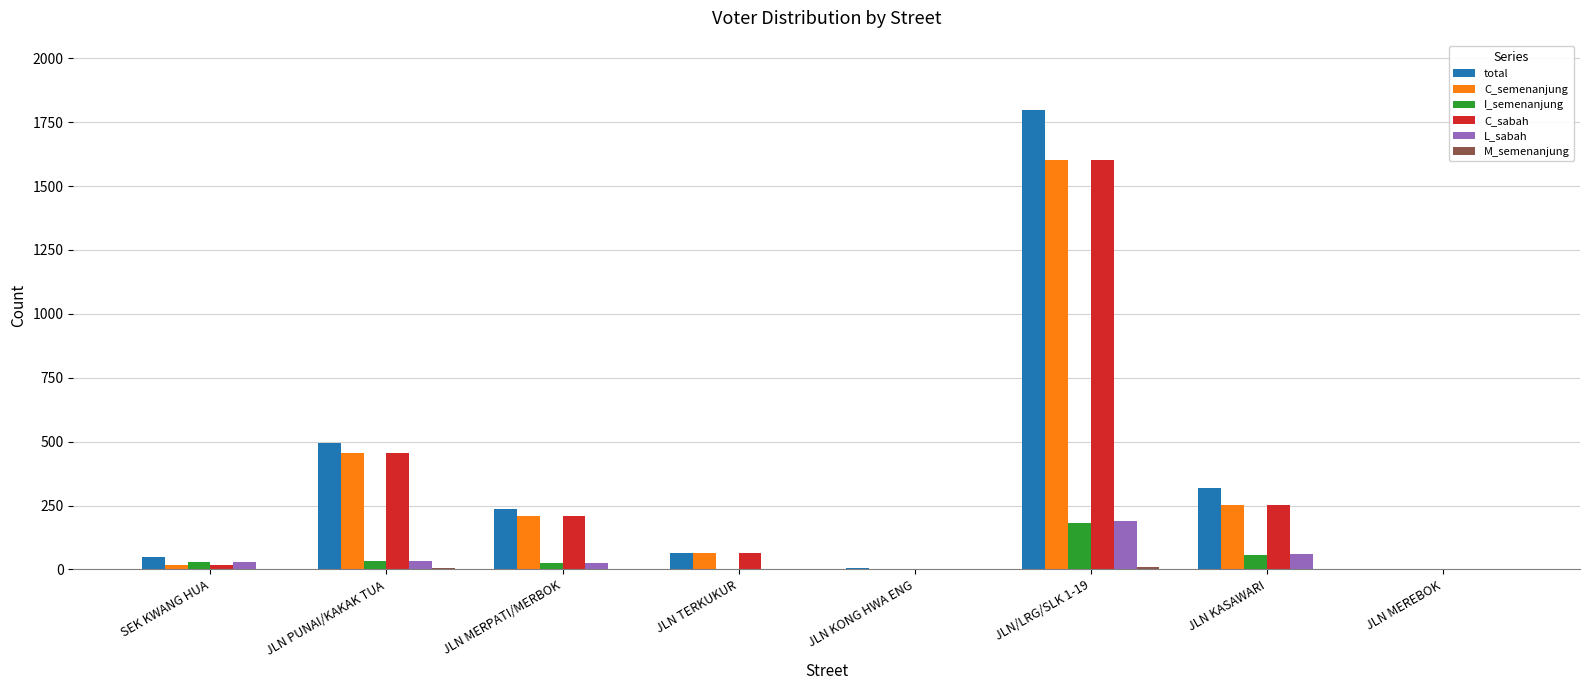

Between JLN KONG HWA ENG and JLN KASAWARI, which series saw the biggest shift?

total